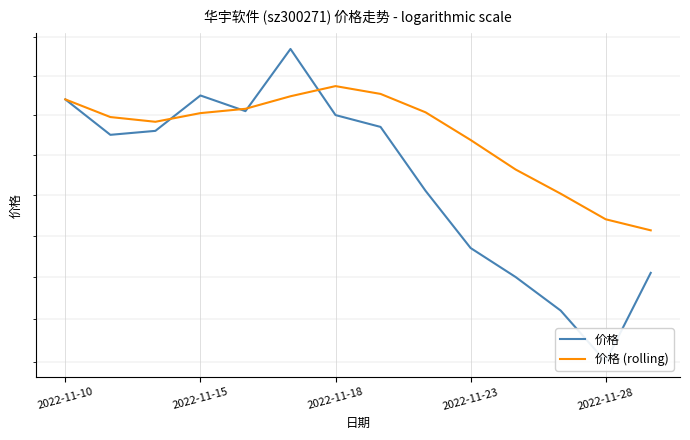

Which series has the largest total across all categories?

价格 (rolling)